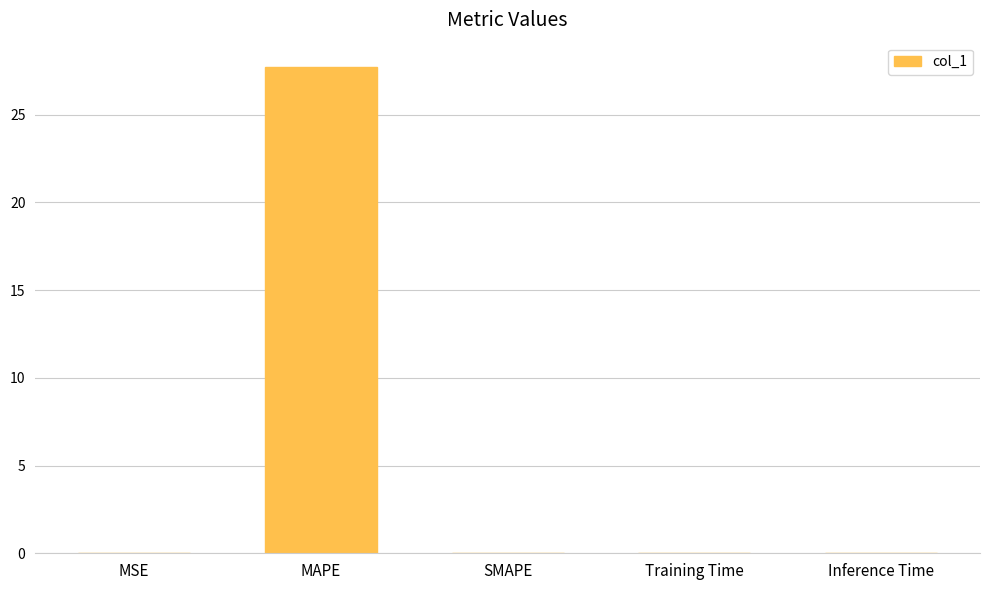

The chart shows a value of 0.0 at Training Time. True or false?

True